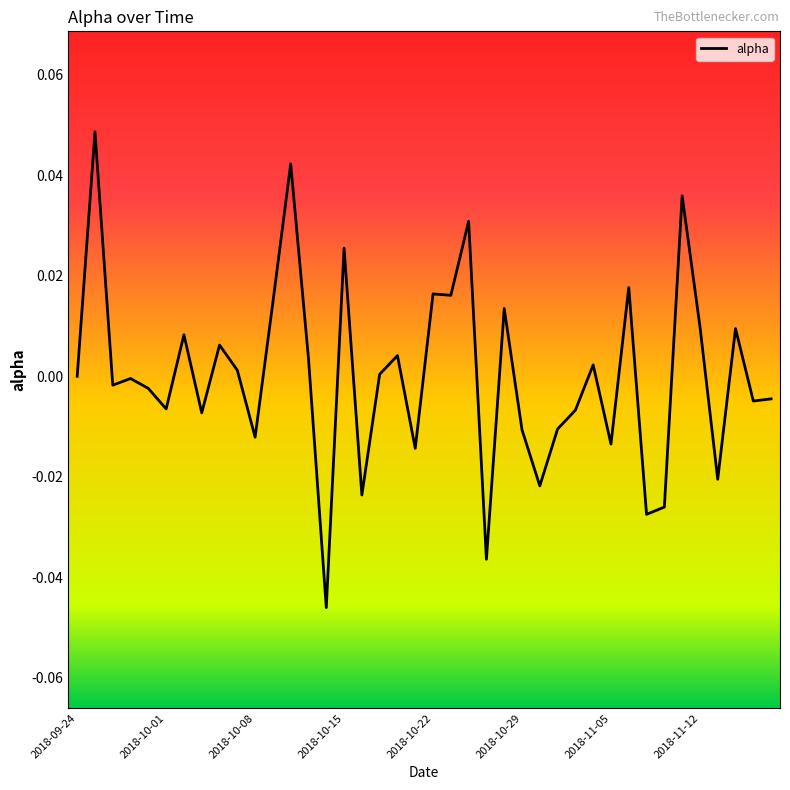

How many lines are shown in the chart?

1